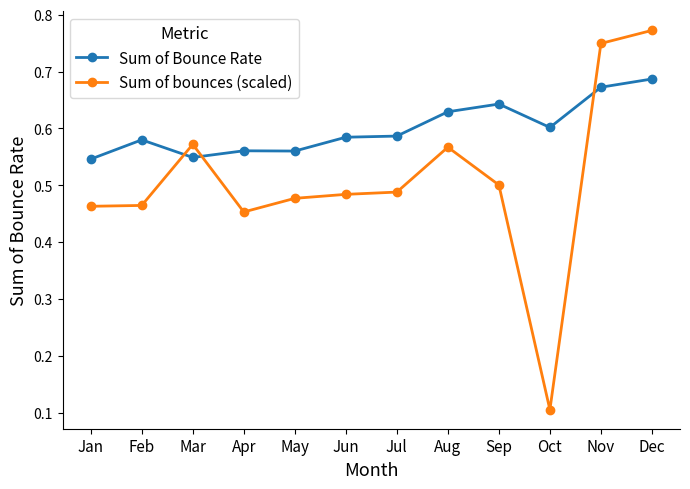

Count the Sum of bounces (scaled) values in the range 0 to 1.

12